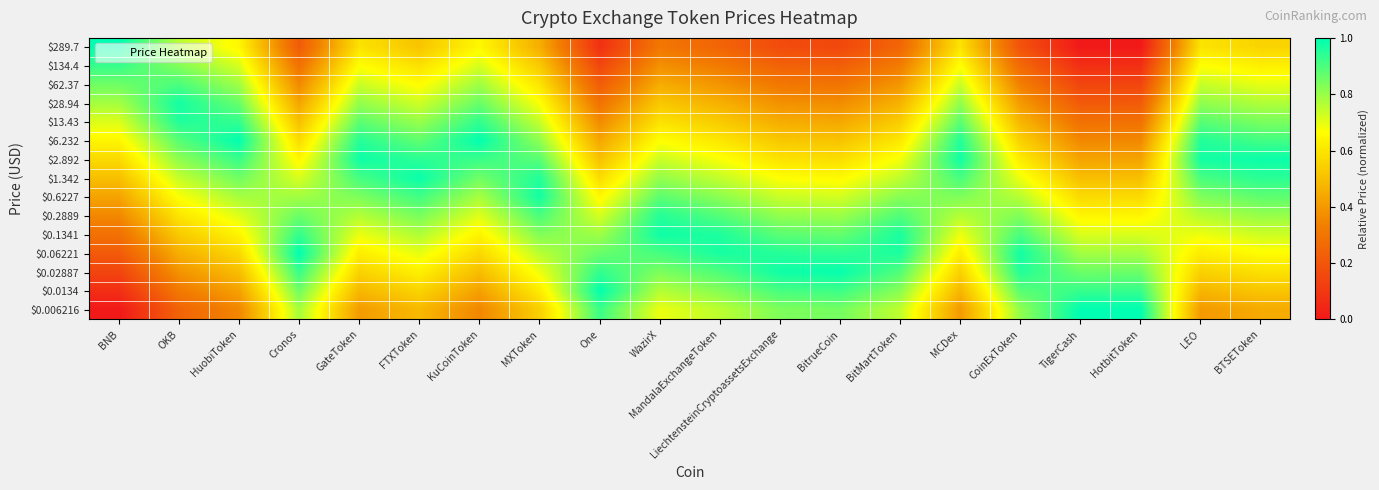

Which category has the lowest value across all series?

TigerCash